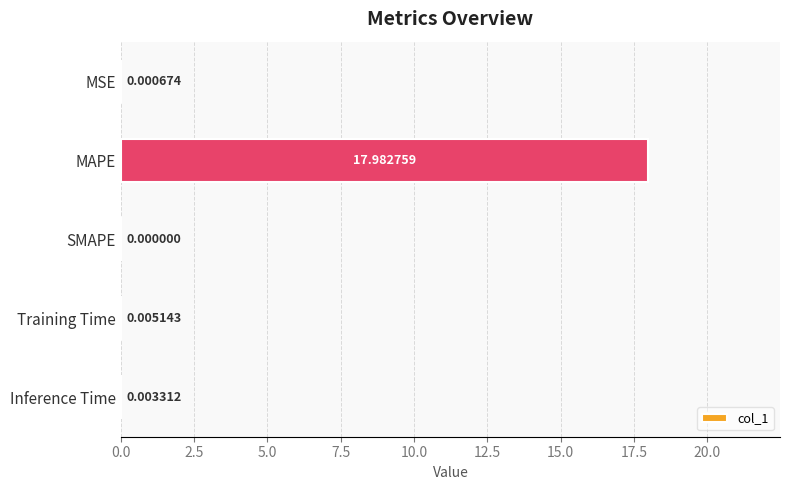

Between Training Time and MSE, which is larger?

Training Time